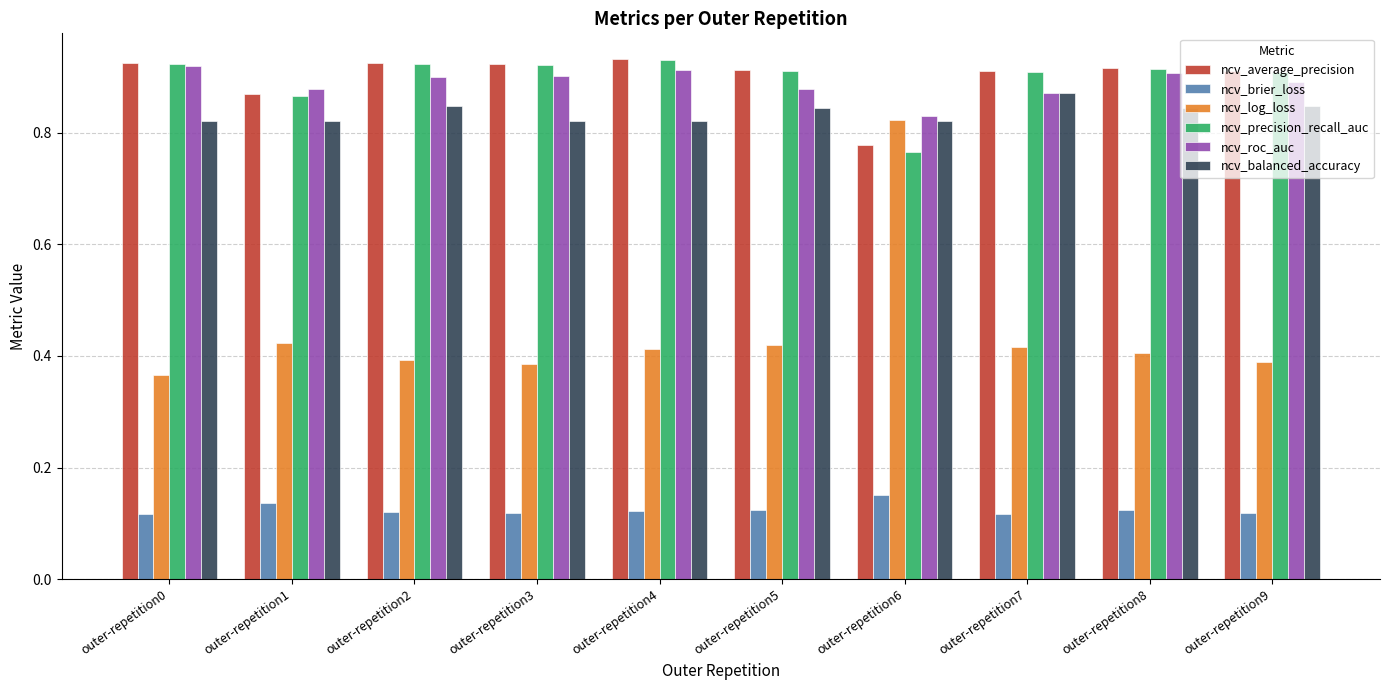

Which series has the widest spread of values?

ncv_log_loss